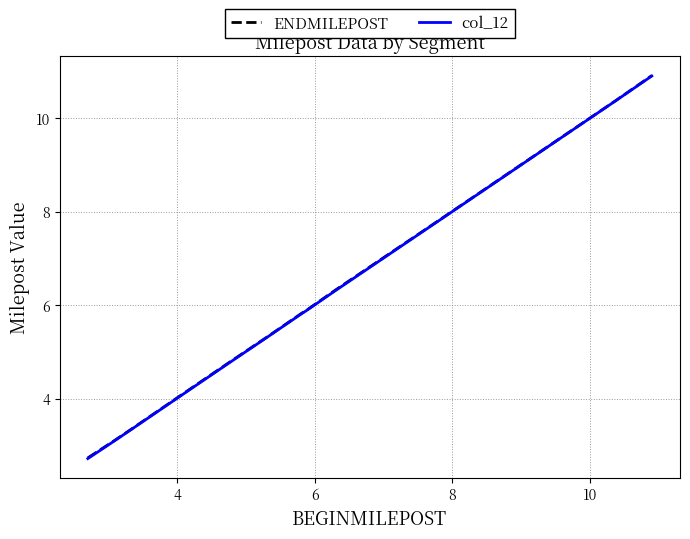

What is the lowest value of the col_12 series?

2.7